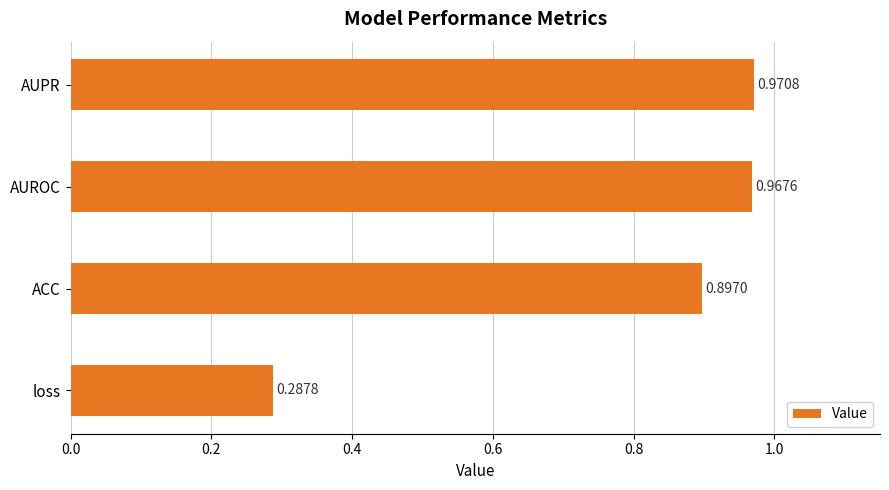

Are the bars grouped side by side (vs. stacked)?

No